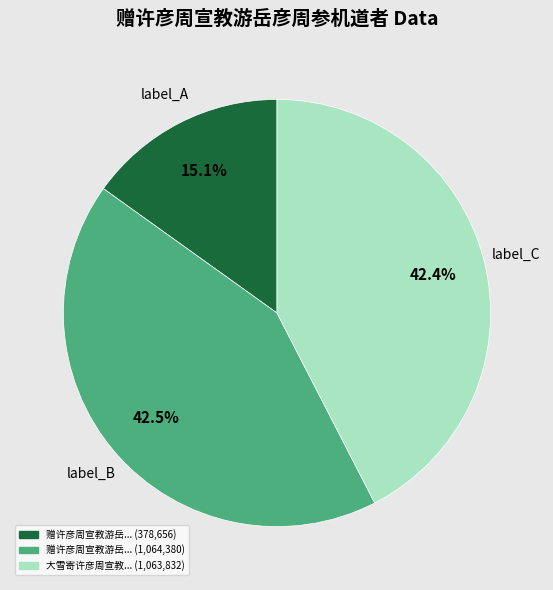

Is there any slice that represents more than half of the pie?

No